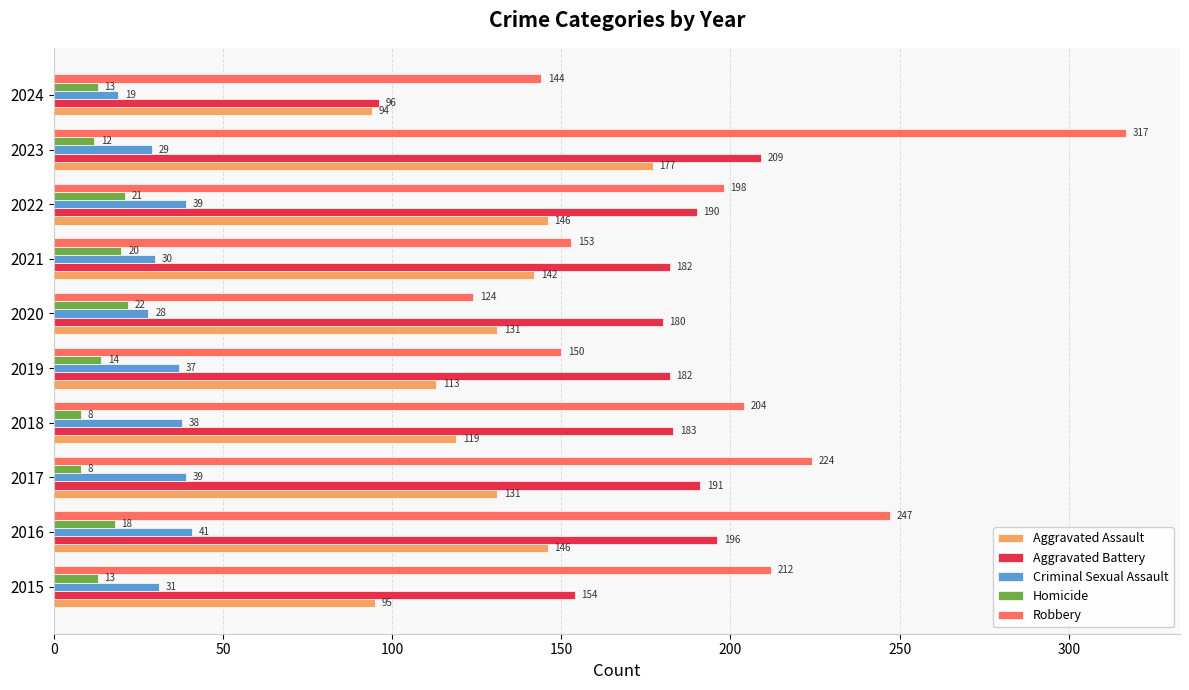

What is the difference between the maximum and minimum values in the Criminal Sexual Assault series?

22